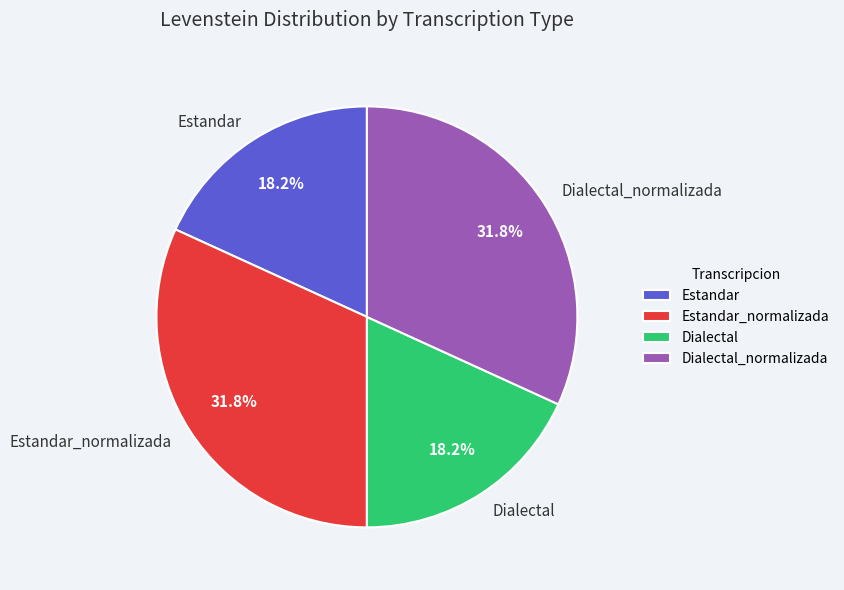

Does Estandar_normalizada represent more than half of the total?

No